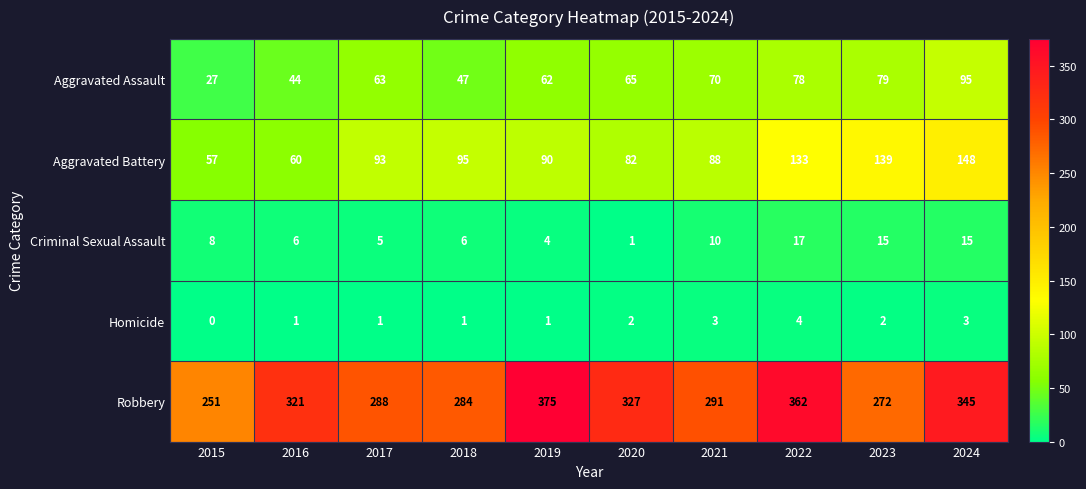

What is the average value of the Criminal Sexual Assault series?

9